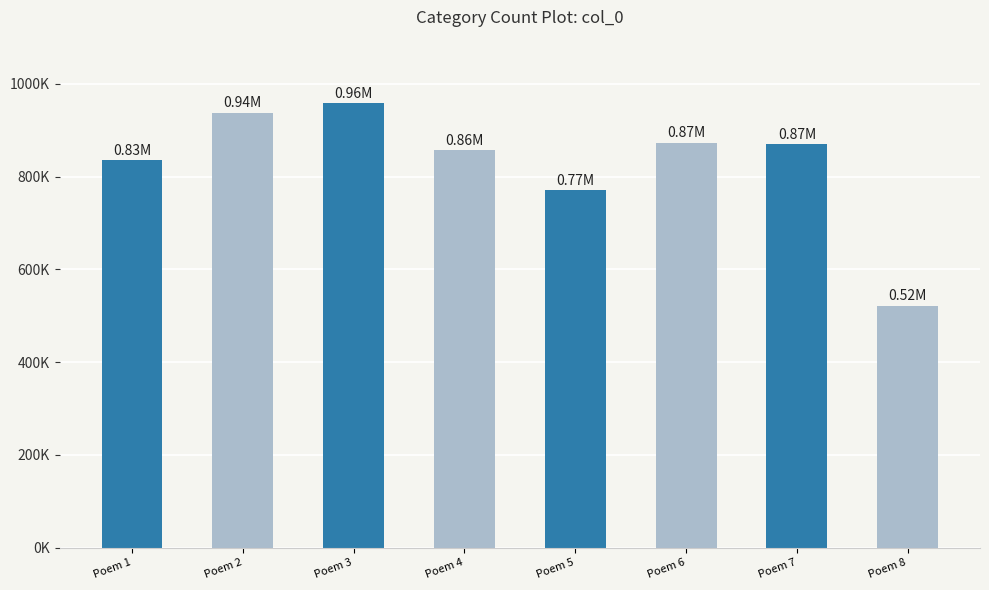

At which label is the value closest to 739636?

Poem 5